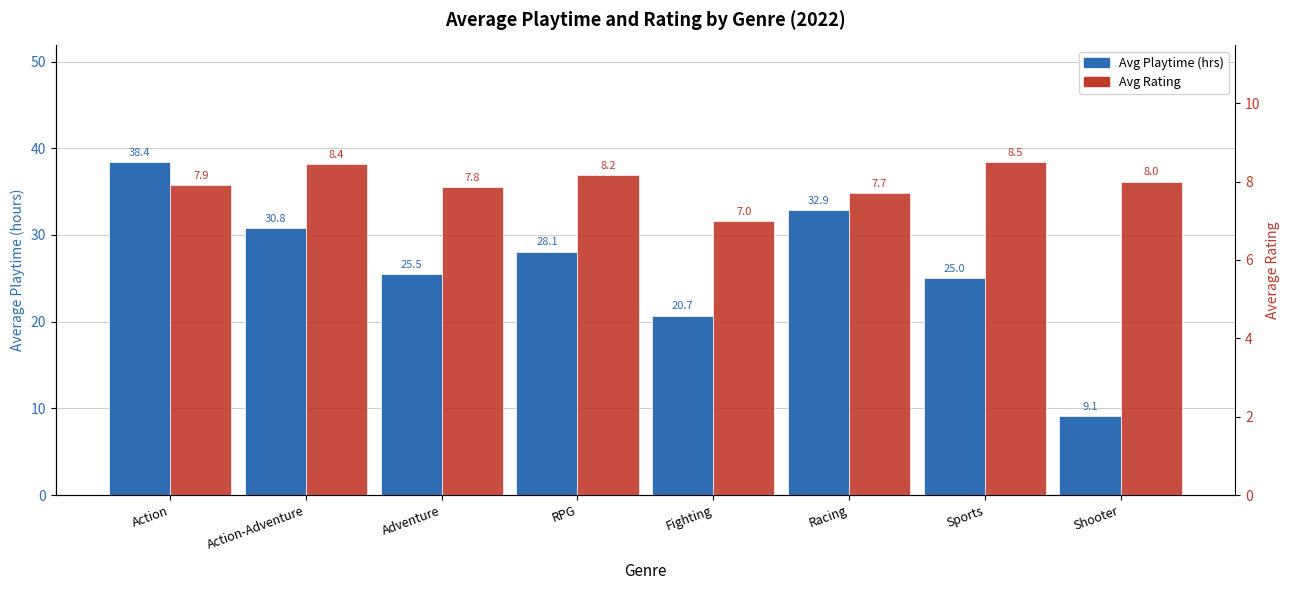

How many groups of bars are there?

8